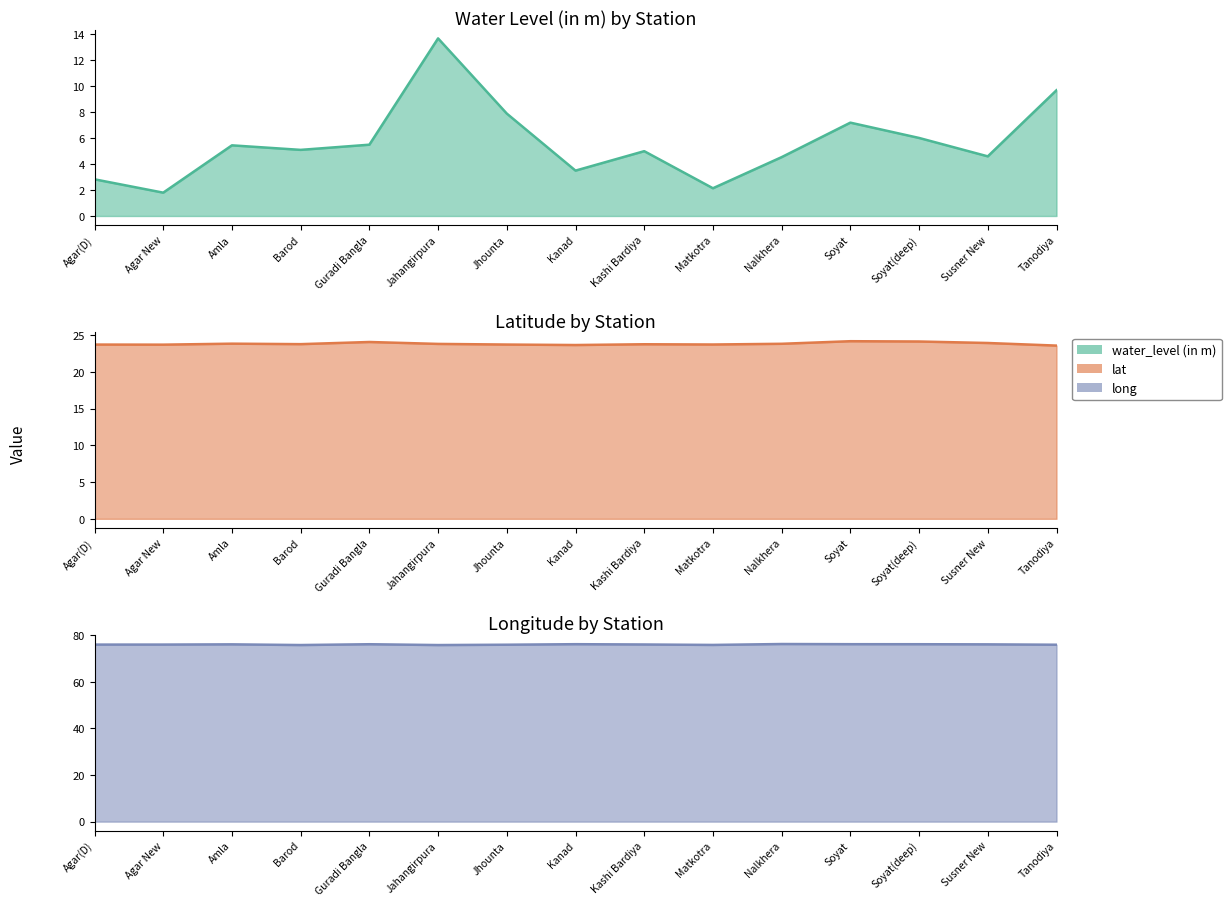

List the labels in order of lat value, smallest first.

Tanodiya, Kanad, Agar New, Agar(D), Jhounta, Matkotra, Kashi Bardiya, Barod, Jahangirpura, Nalkhera, Amla, Susner New, Guradi Bangla, Soyat(deep), Soyat